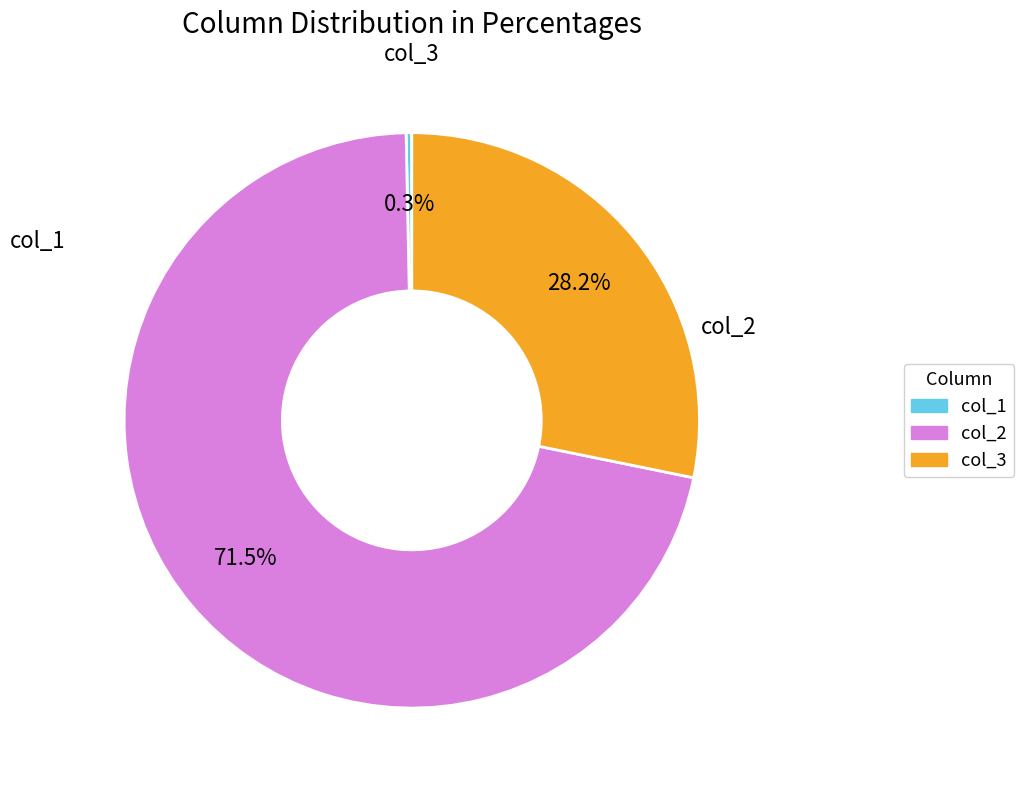

Is there any slice that represents more than half of the pie?

Yes